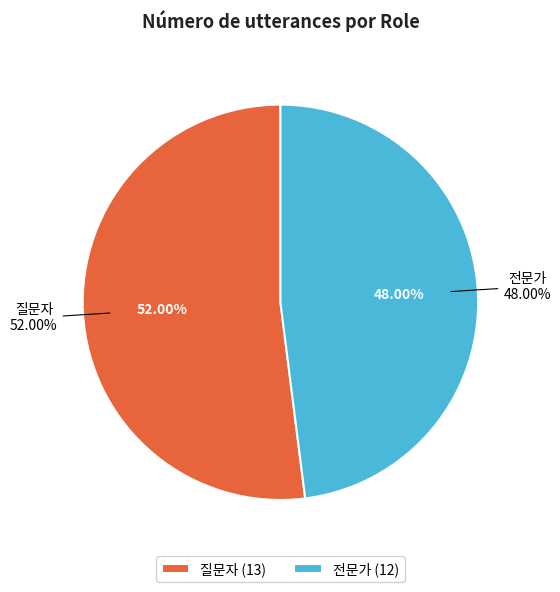

Is it true that 전문가 is 61% of the pie?

False